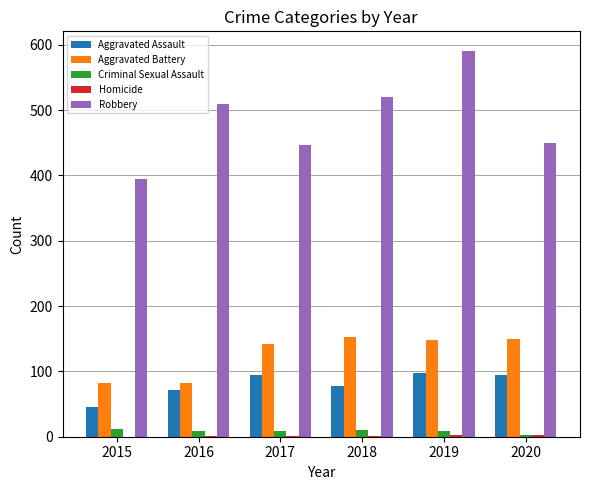

At which category is the sum across all series the highest?

2019